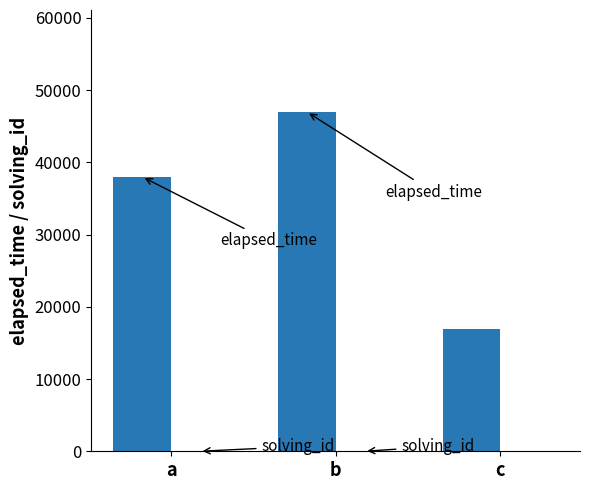

At which category is the sum across all series the highest?

b